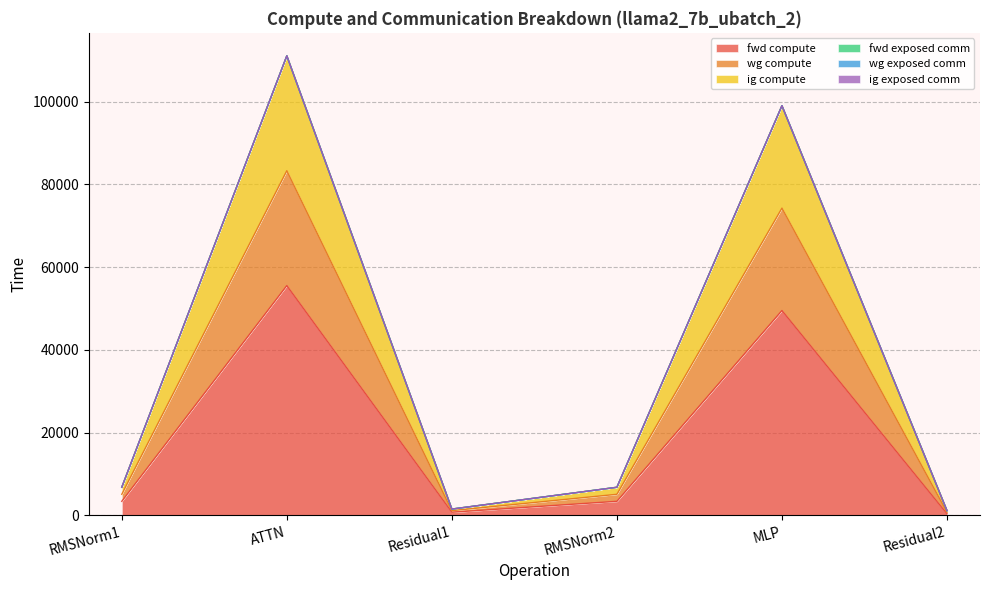

What is the label of the 1st point from the left?

RMSNorm1